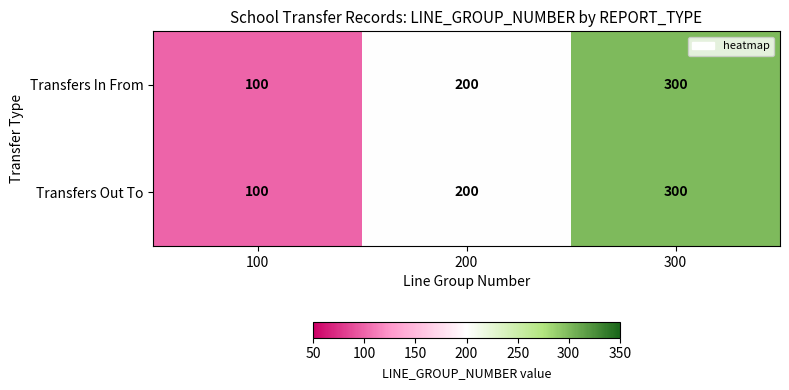

Reading right to left, extract all data points from this chart.

Transfers In From: 300	200	100
Transfers Out To: 300	200	100